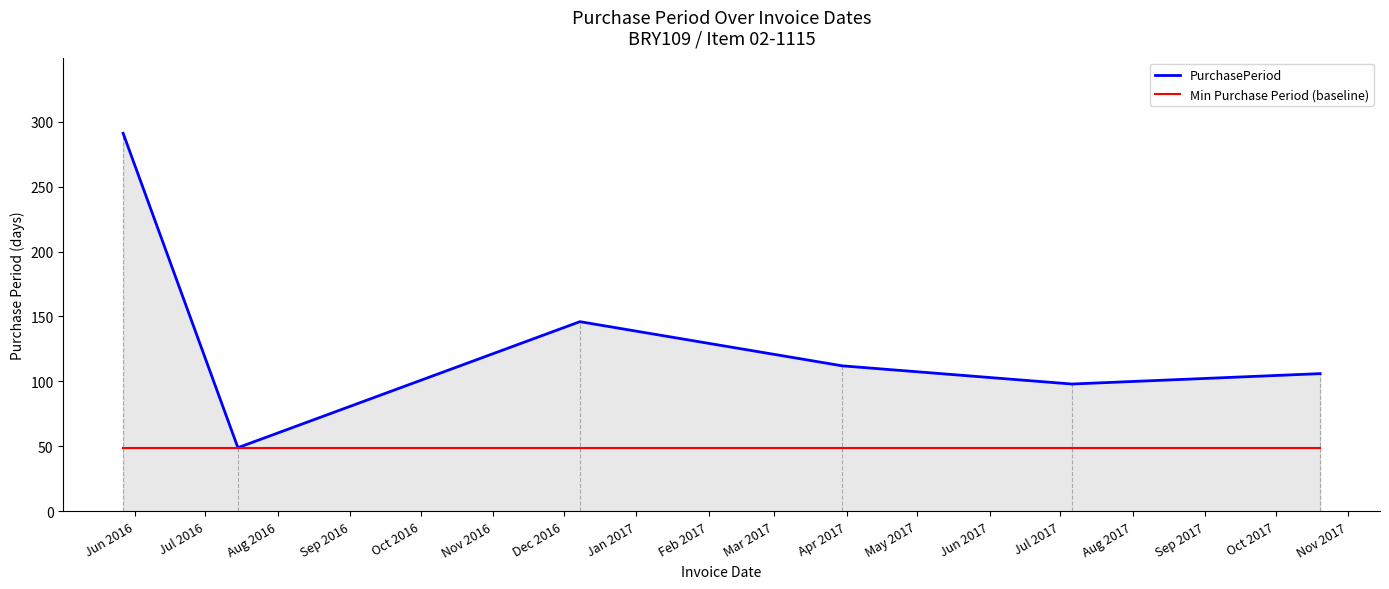

Which series has the largest range (max minus min)?

PurchasePeriod